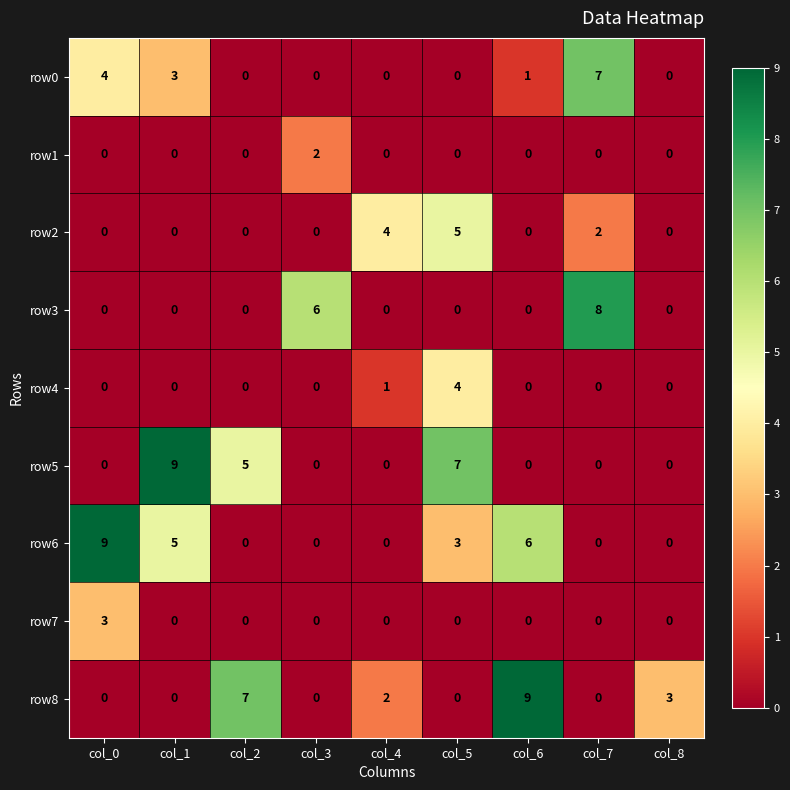

Is it true that row4 equals 0 at col_6?

True